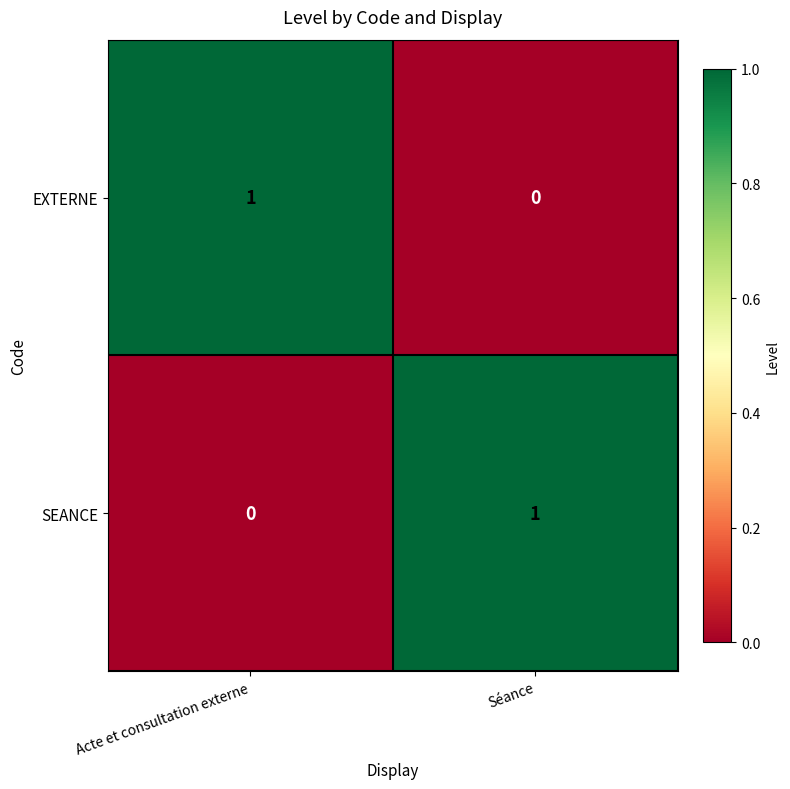

What is the total value across all series at Acte et consultation externe?

1